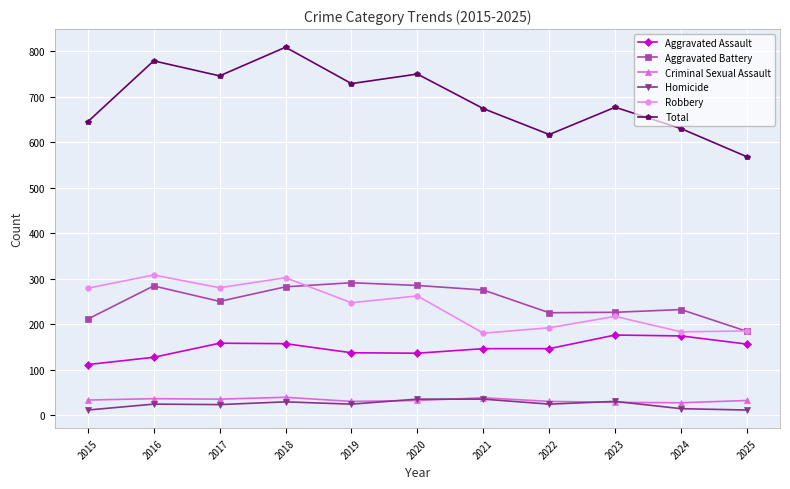

At which label does Total reach its peak?

2018